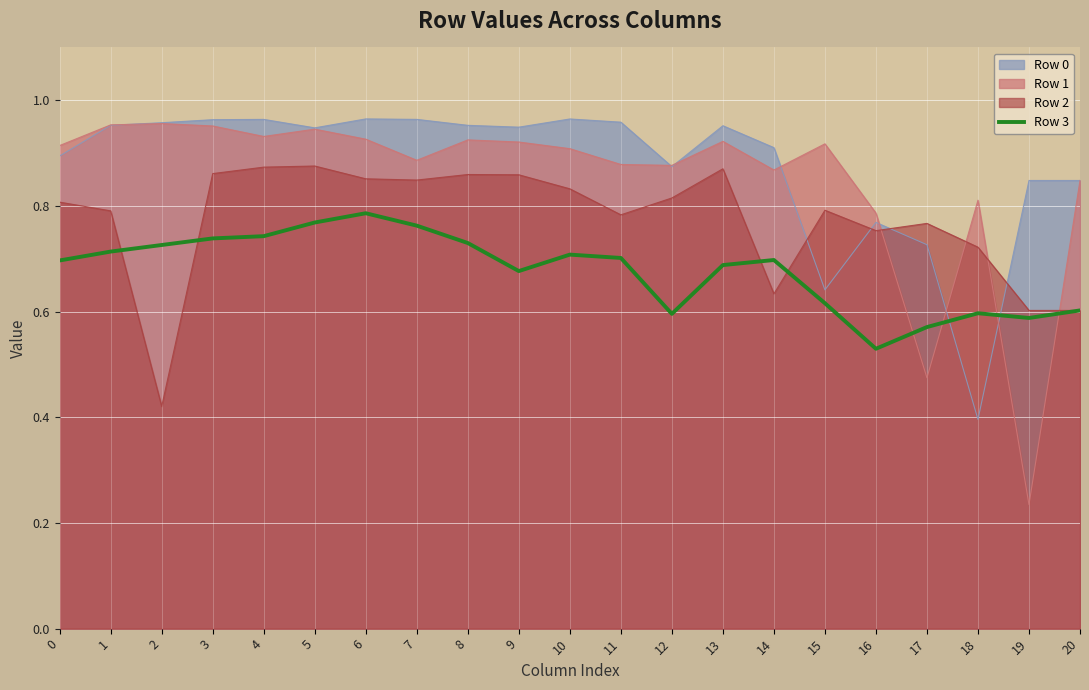

Is it true that Row 3 equals 1.2 at 4?

False